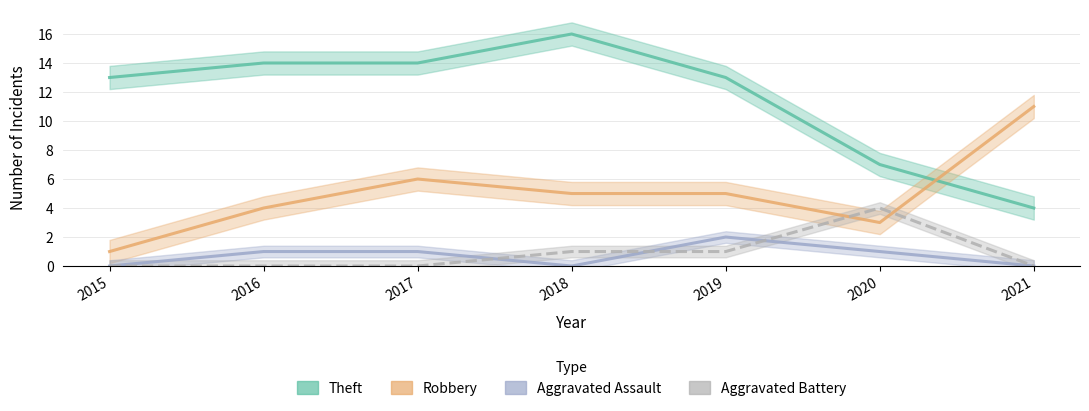

What is the spread (max minus min) of values at 2019?

12